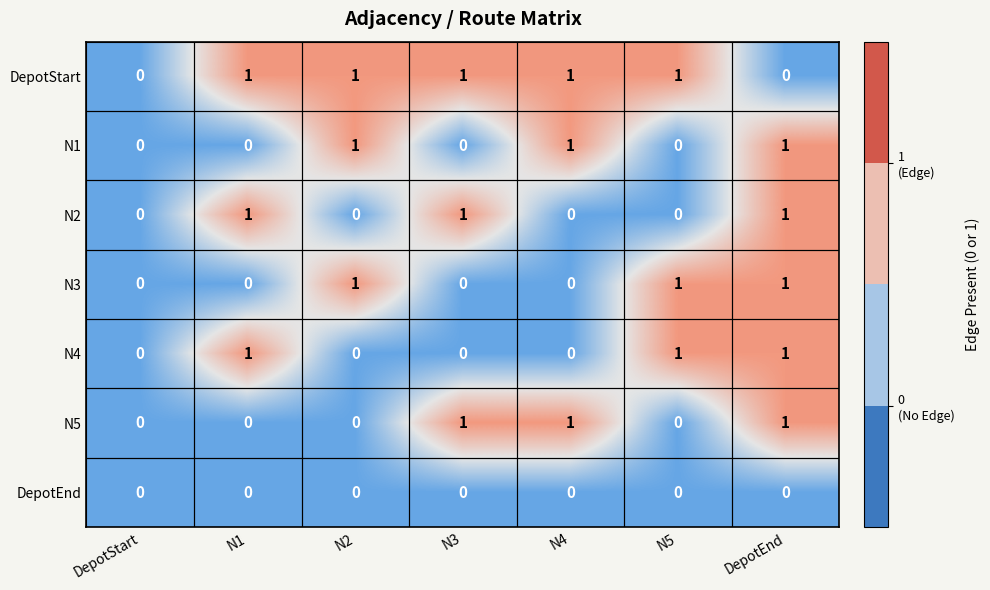

What is the sum of all N3 values?

3